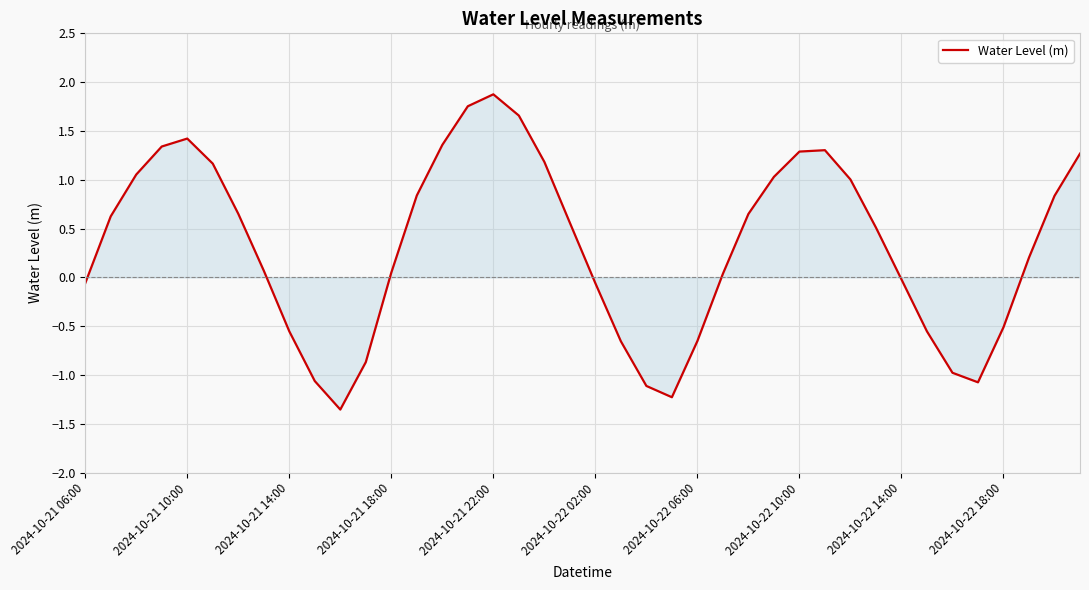

What is the greatest value displayed?

1.9